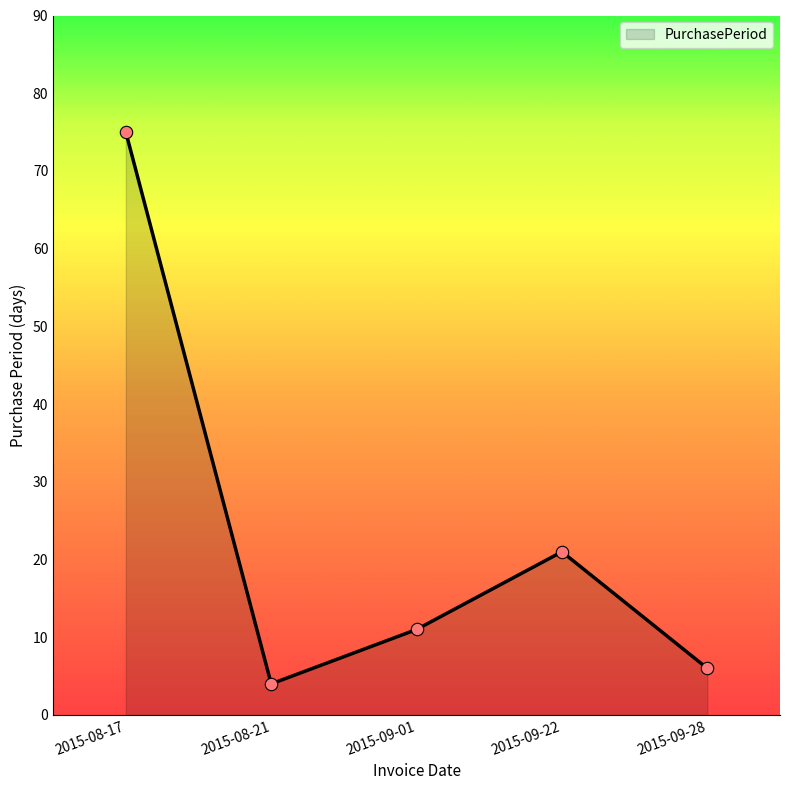

Which has a higher value, 2015-09-22 or 2015-08-17?

2015-08-17